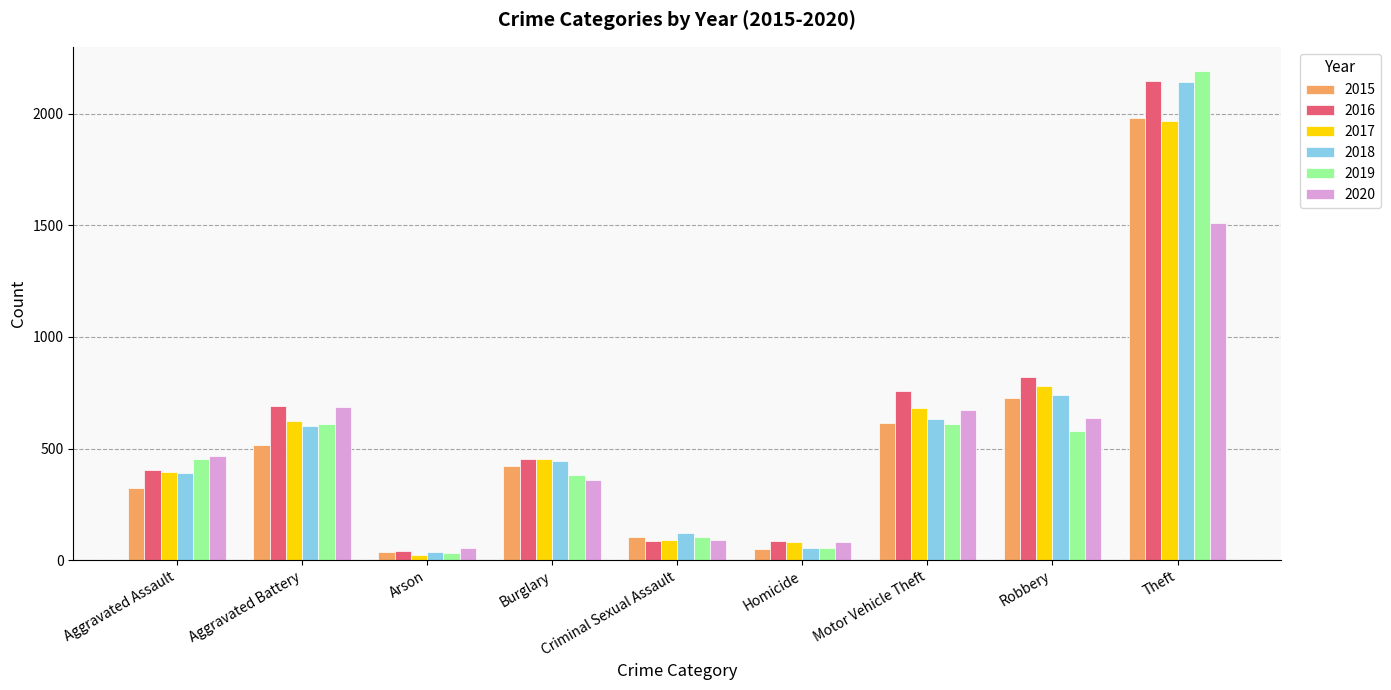

What is the maximum value for 2018?

2140